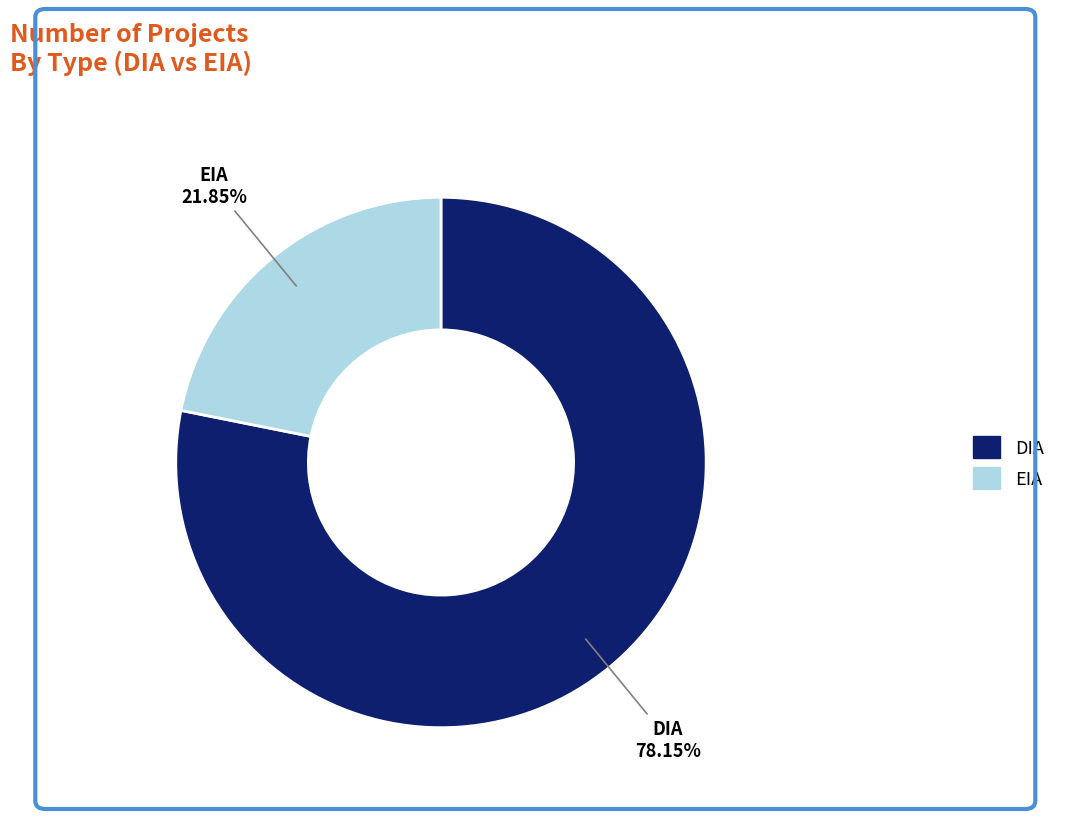

Is EIA the majority of the pie?

No